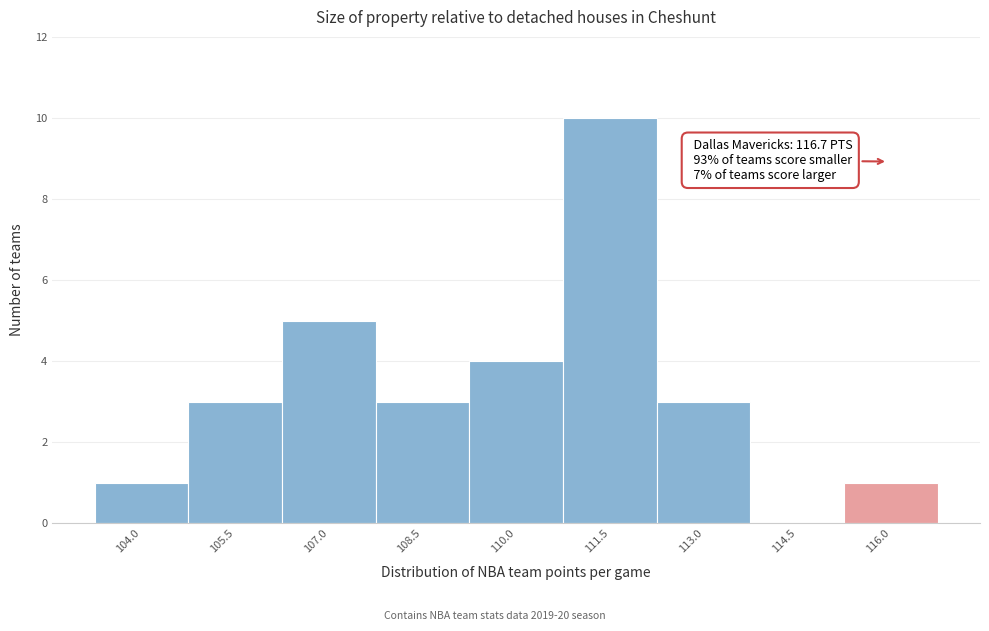

Reading left to right, list all the values displayed in this chart.

104.0=1	105.5=3	107.0=5	108.5=3	110.0=4	111.5=10	113.0=3	114.5=0	116.0=1